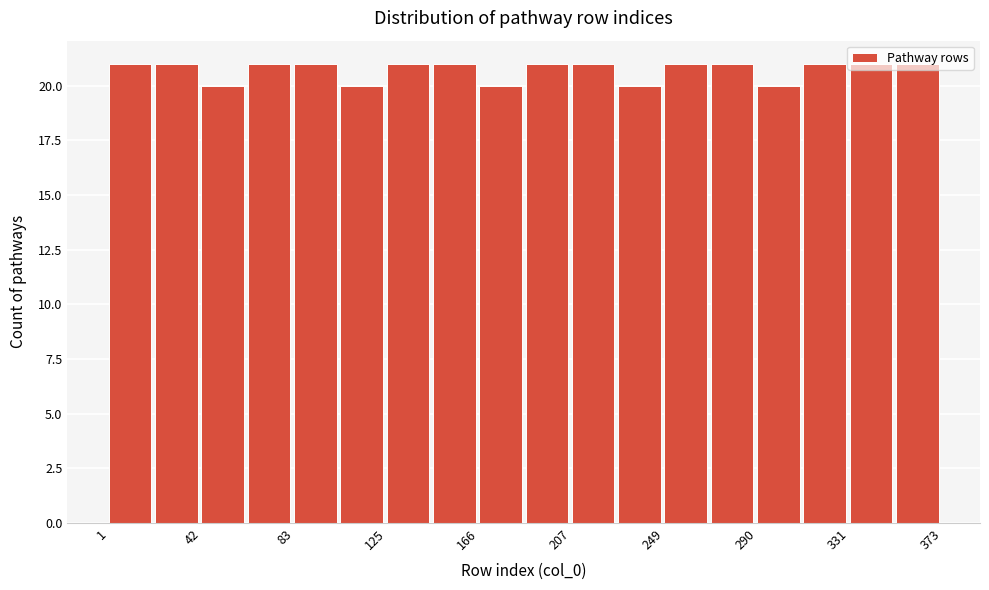

Reading left to right, transcribe this chart: for each bar, give the range it covers on the x-axis and its height. Neither the bar edges nor the heights are printed on the chart, so give them approximately, as read against the axes.

0 to 20: 21
20 to 40: 21
40 to 65: 20
65 to 85: 21
85 to 105: 21
105 to 125: 20
125 to 145: 21
145 to 165: 21
165 to 185: 20
185 to 210: 21
210 to 230: 21
230 to 250: 20
250 to 270: 21
270 to 290: 21
290 to 310: 20
310 to 330: 21
330 to 350: 21
350 to 375: 21